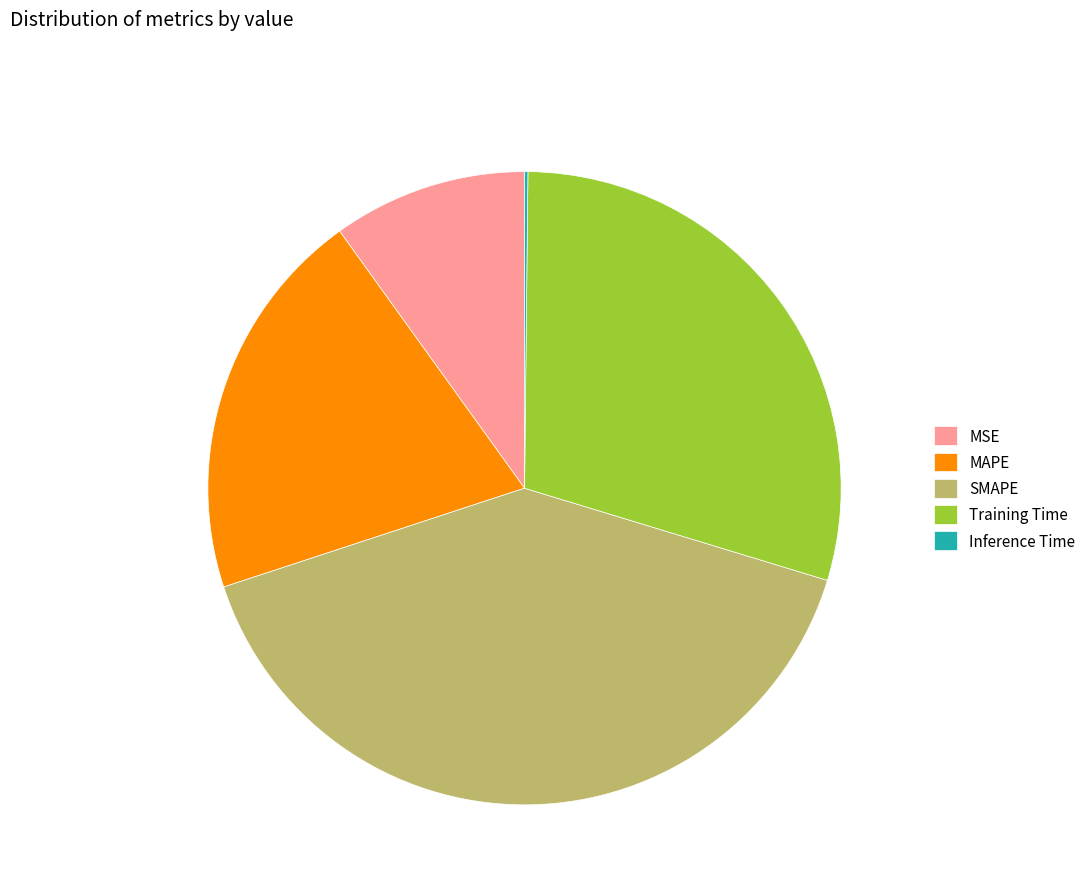

Which slice is the largest?

SMAPE